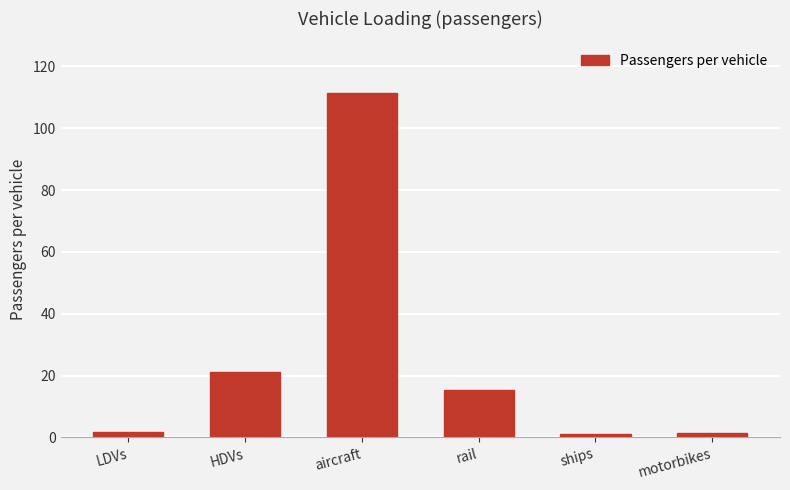

What is the minimum value shown in the chart?

1.0